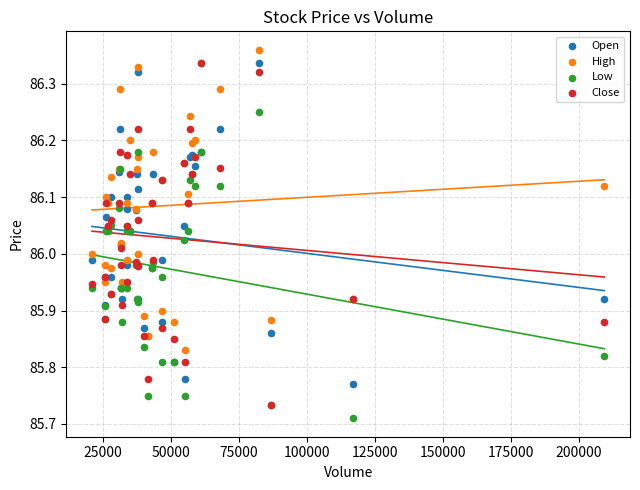

What are all the series names shown in the legend?

Open, High, Low, Close